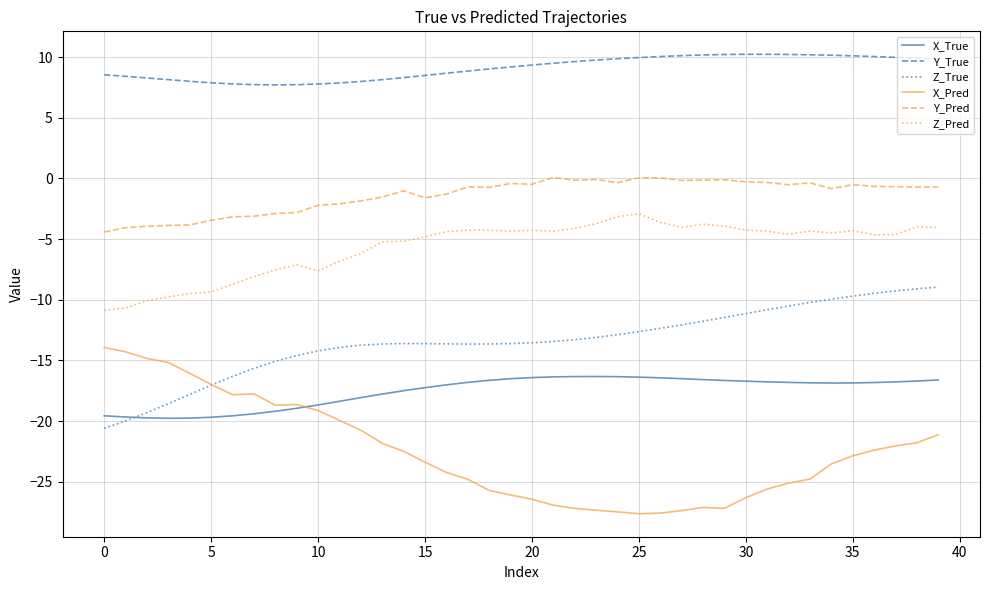

Which series has the largest range (max minus min)?

X_Pred